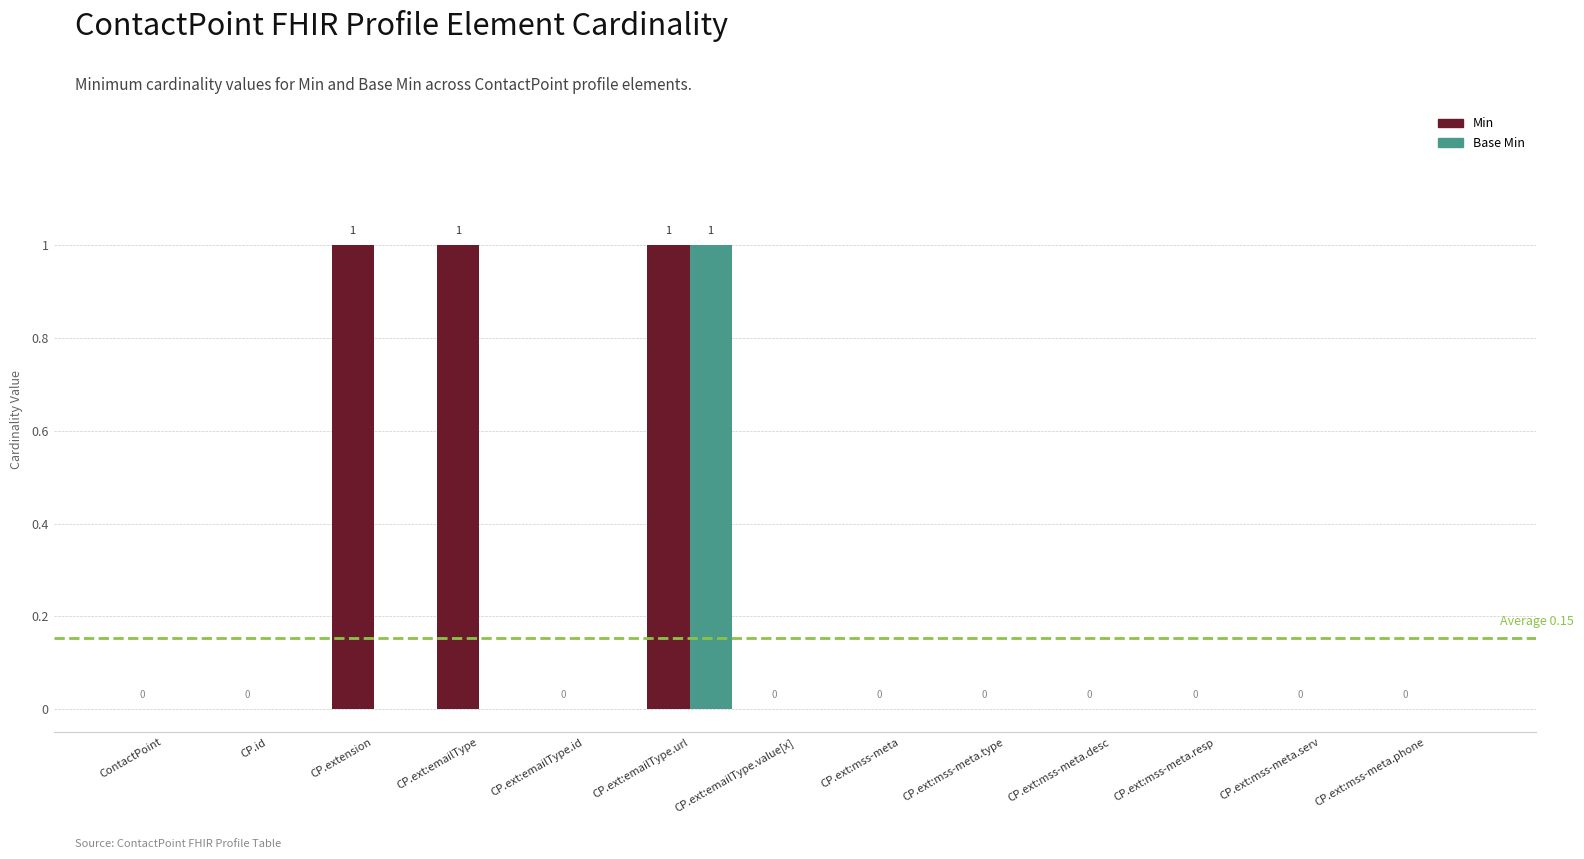

Is it true that Base Min equals 0 at CP.ext:mss-meta?

True